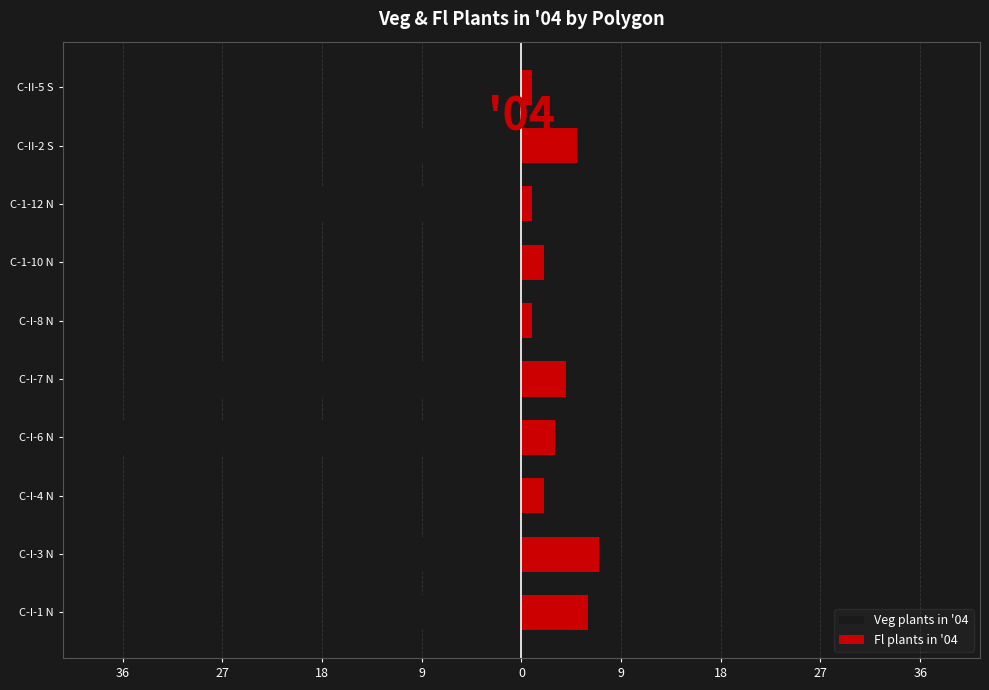

At how many categories does at least one series exceed -9?

10